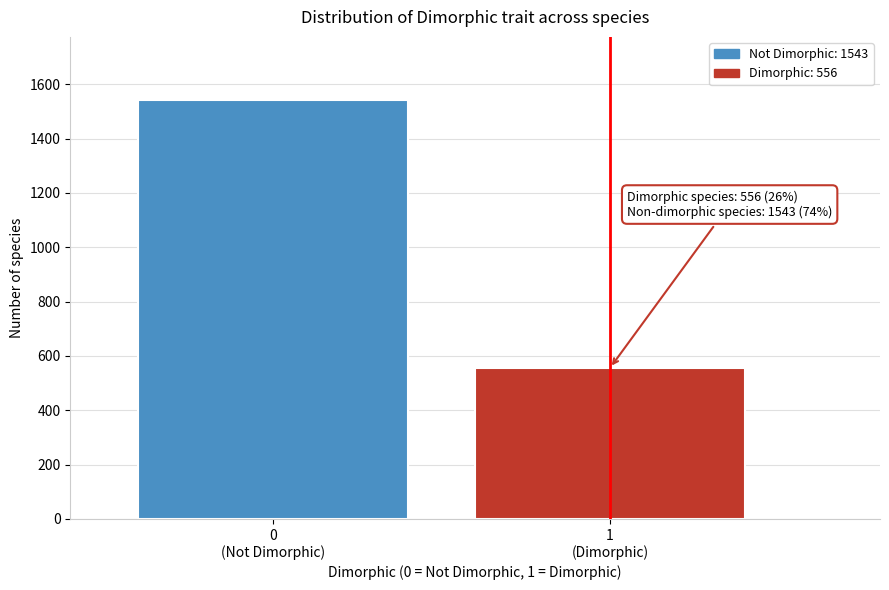

Reading left to right, what are all the values shown in this chart?

1543	556